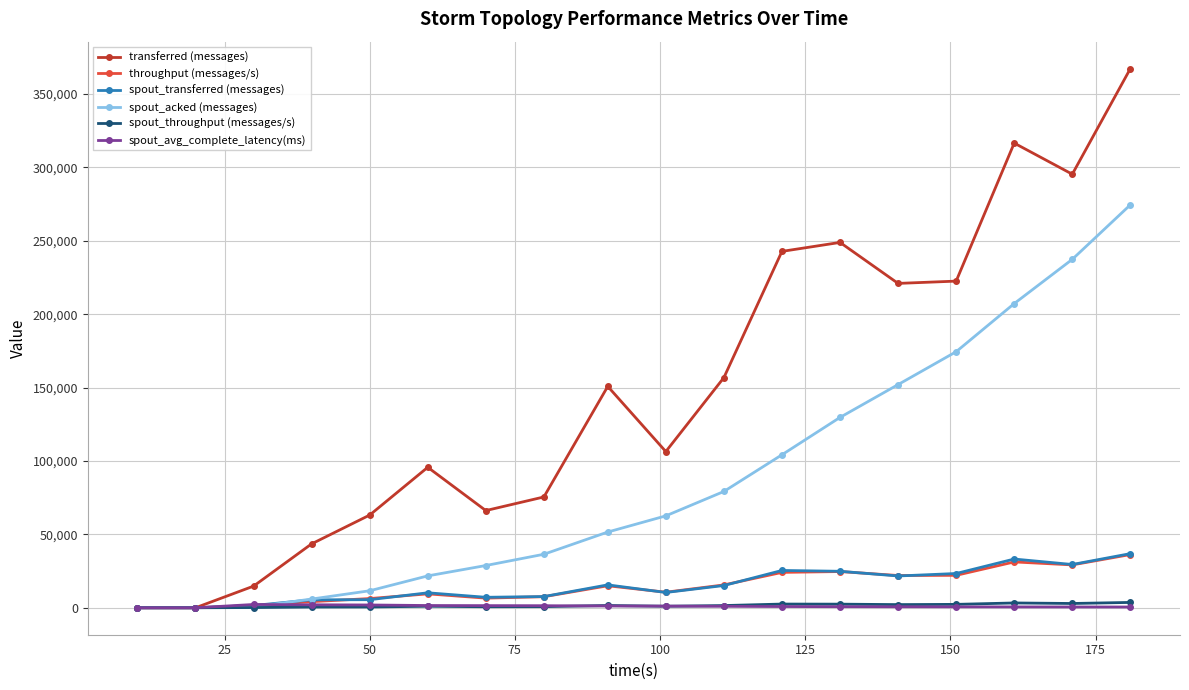

Which series has the widest spread of values?

transferred (messages)